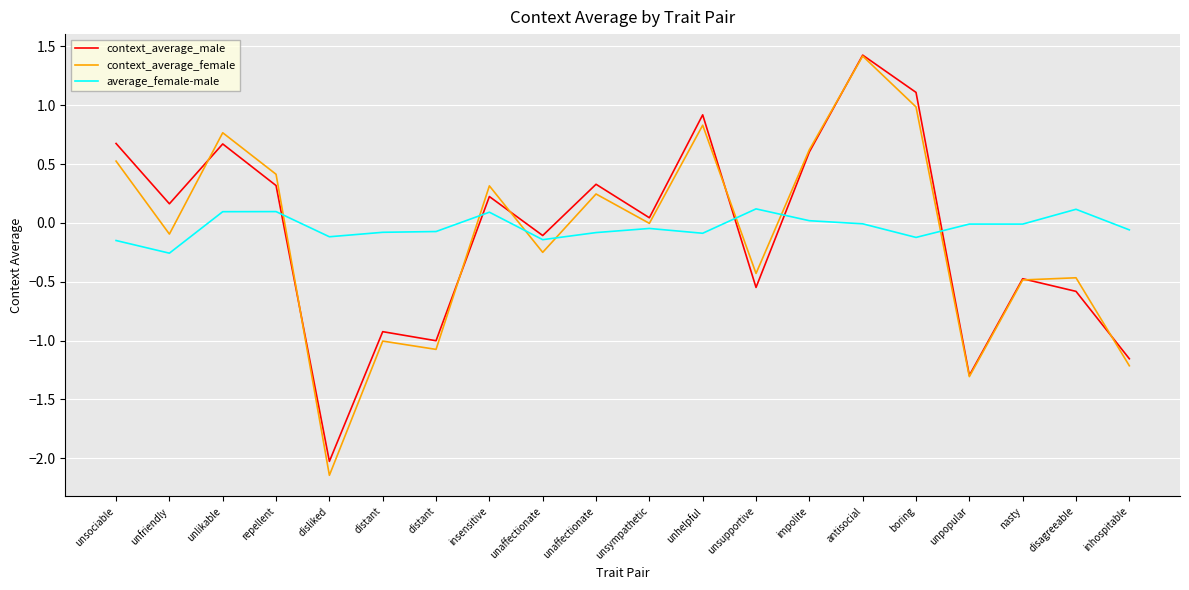

Where do context_average_female and context_average_male first cross each other?

unfriendly and unlikable